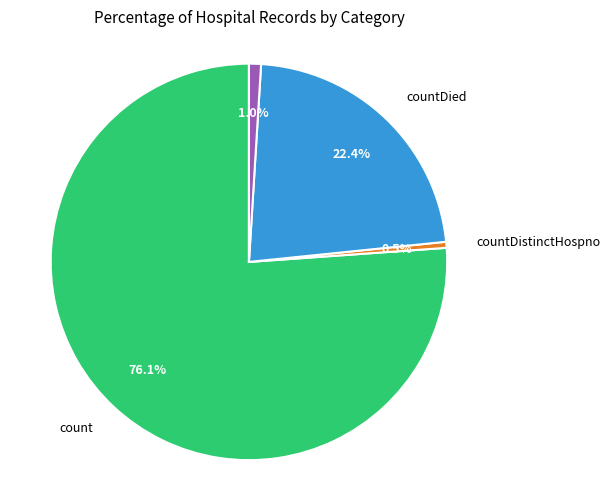

Is there any slice that represents more than half of the pie?

Yes